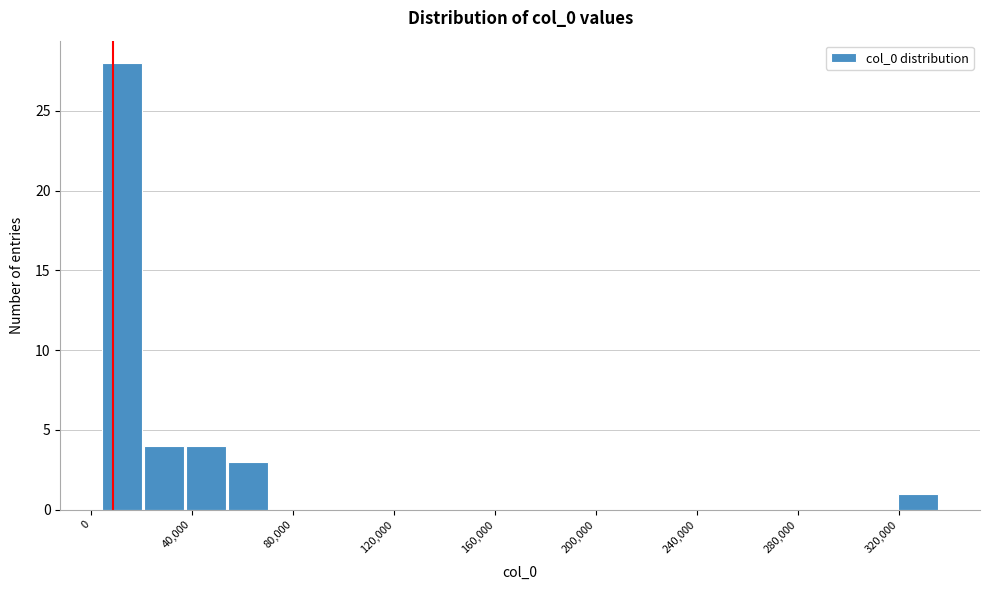

Read against the x-axis, roughly where is the centre of the tallest bar?

10000